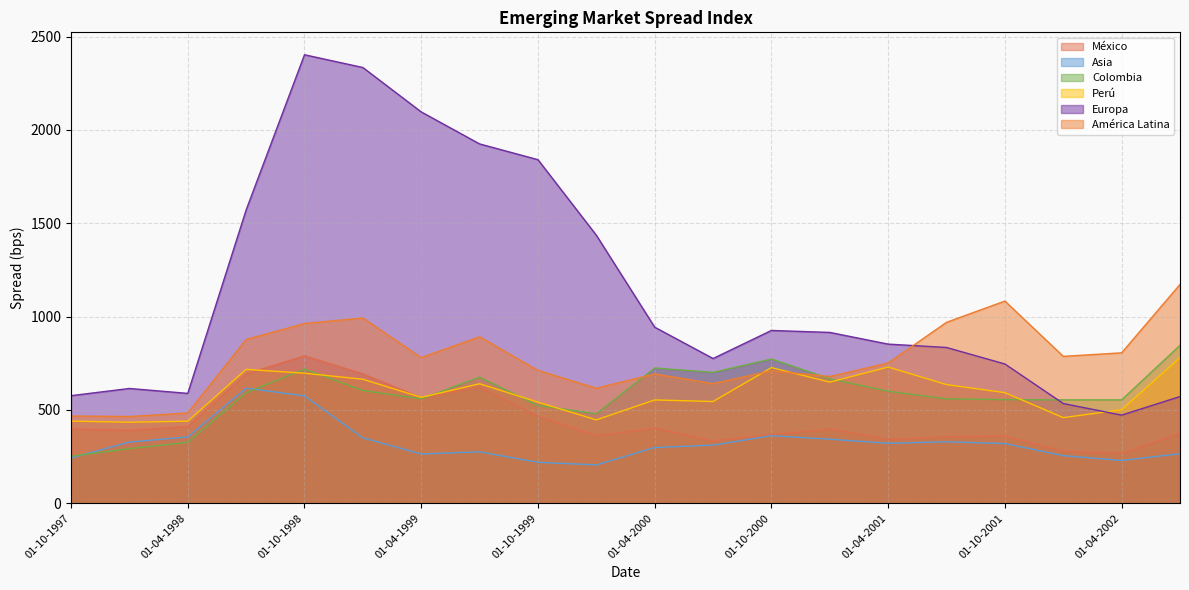

The value of México at 01-07-2001 is 529.4. True or false?

False